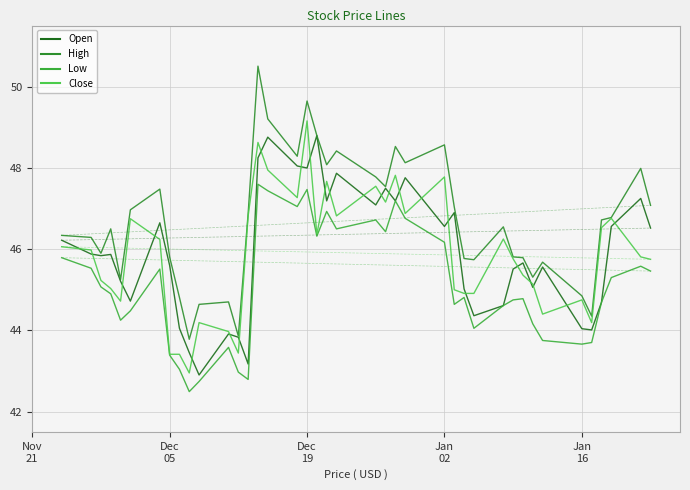

Does the chart have visible grid lines?

Yes